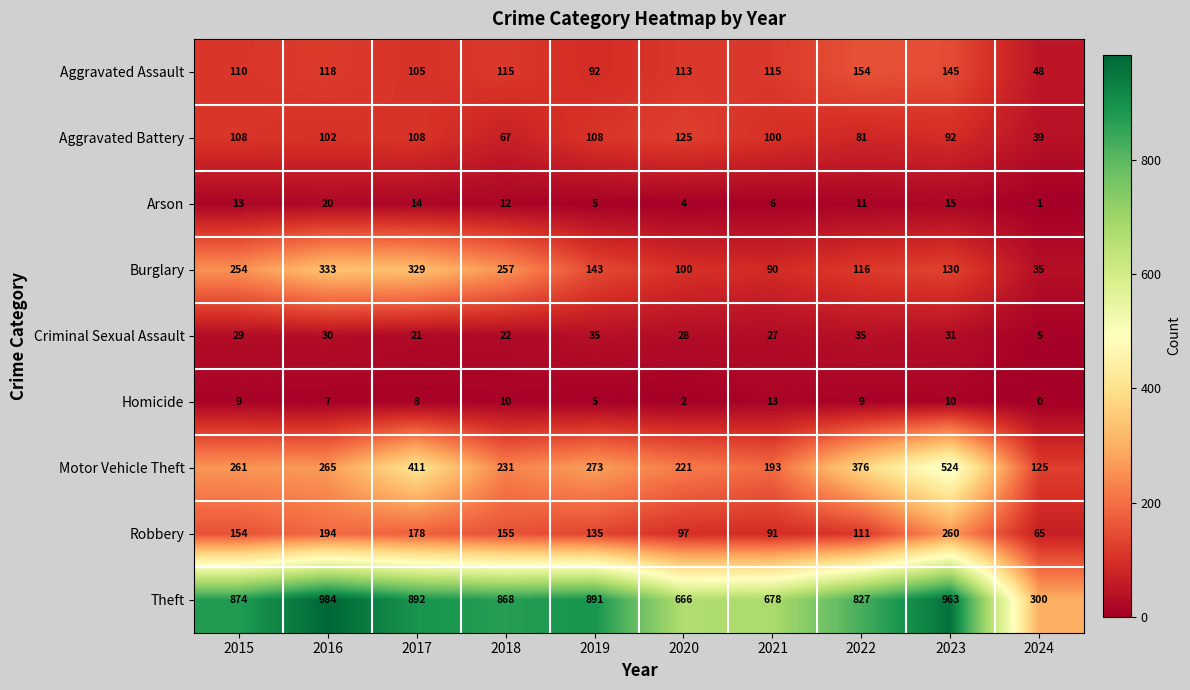

Count the number of data series in this chart.

9